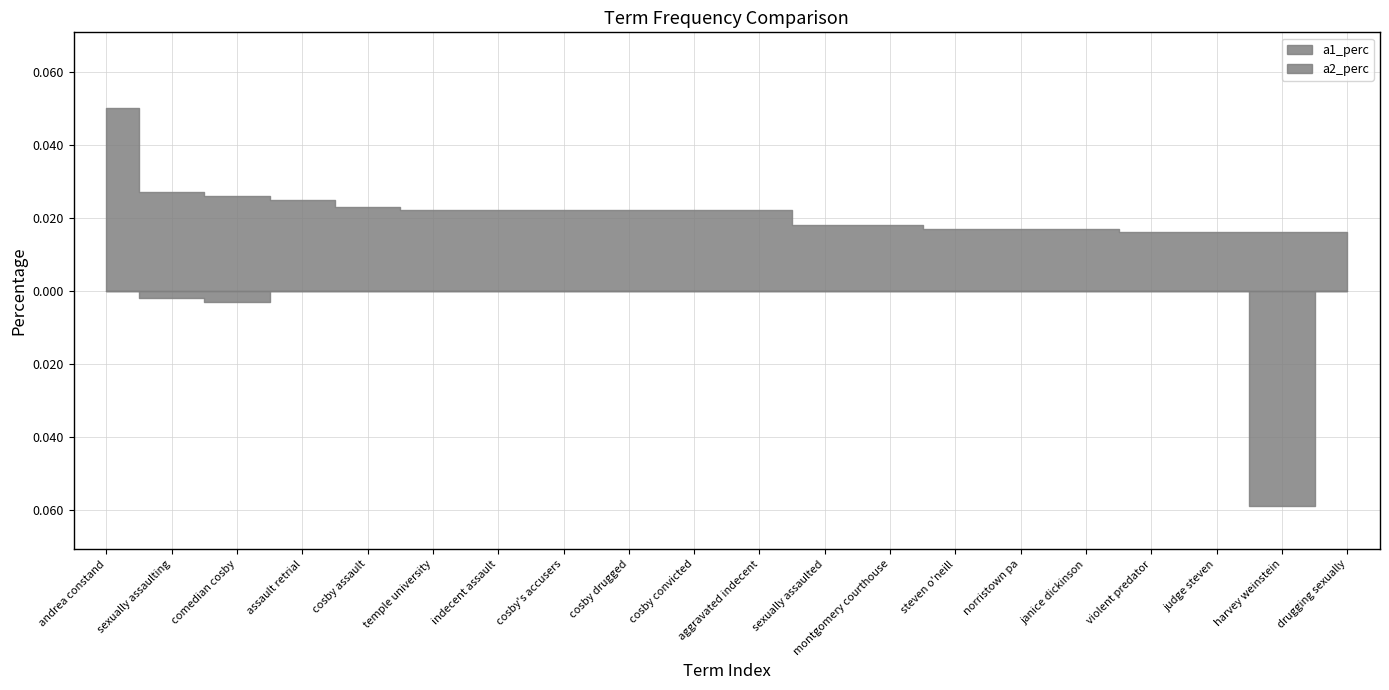

Does the chart have visible grid lines?

Yes